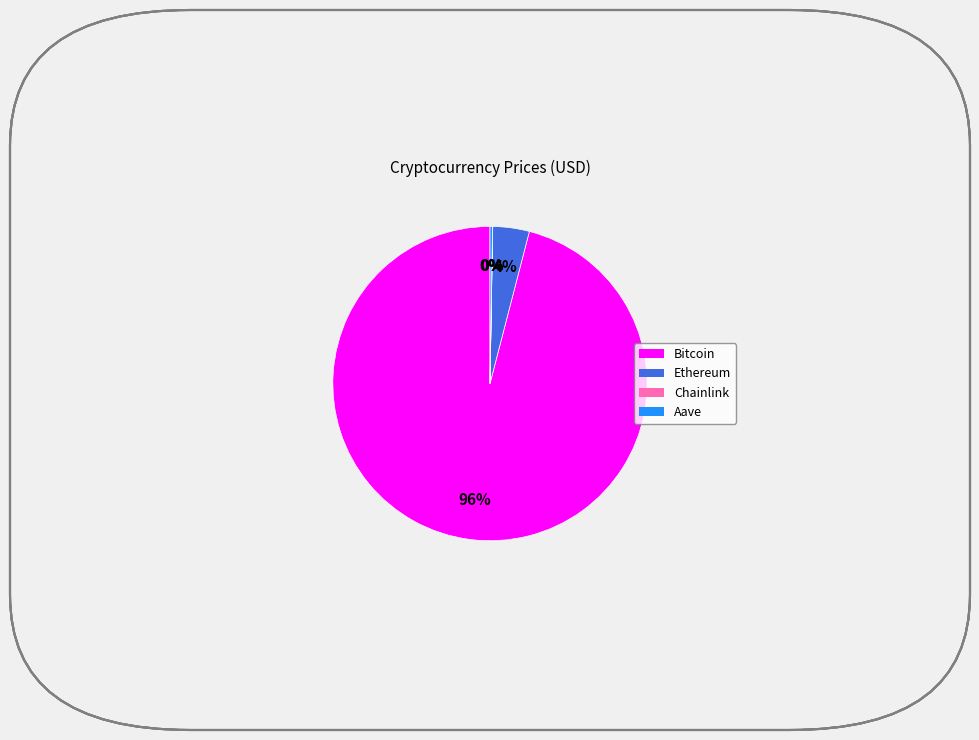

To the nearest percent, what percentage of the pie is Ethereum?

4%